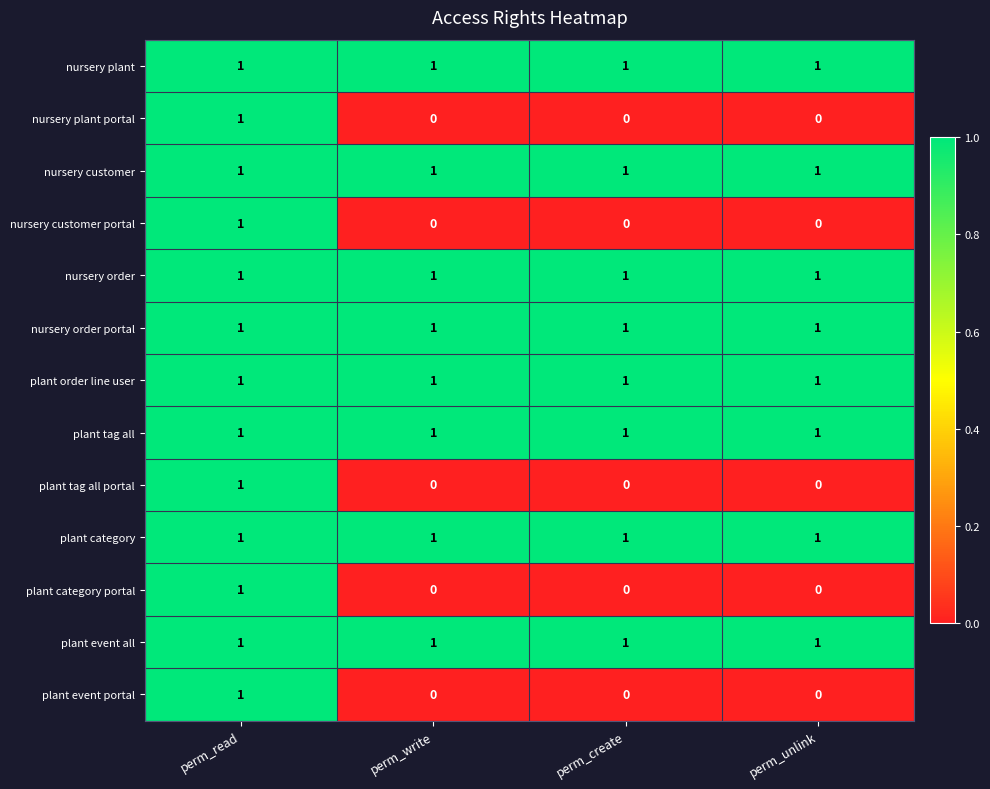

At how many categories does at least one series exceed 0?

4